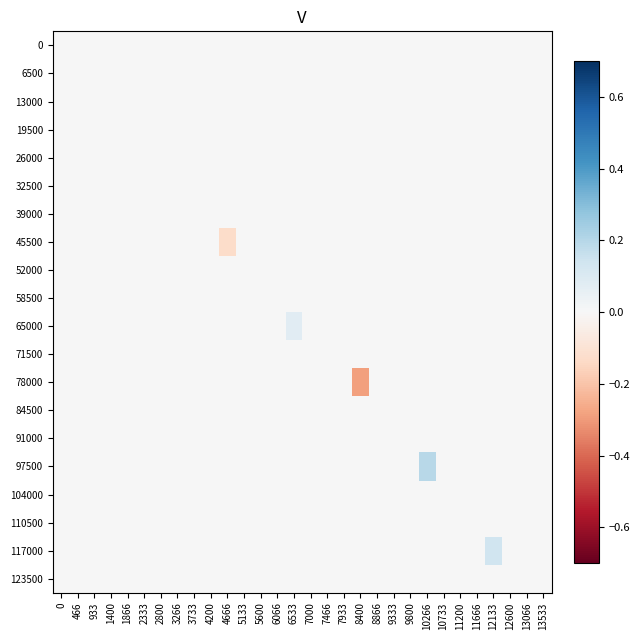

At which category is the sum across all series the highest?

10266